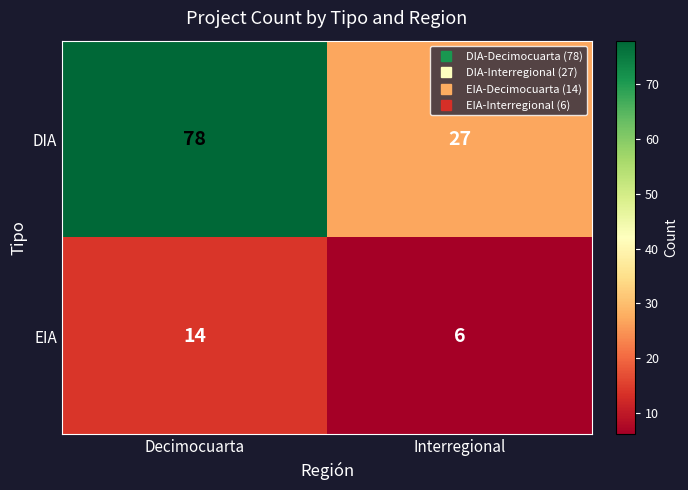

Reading left to right, transcribe all the data shown in this chart.

DIA: 78	27
EIA: 14	6